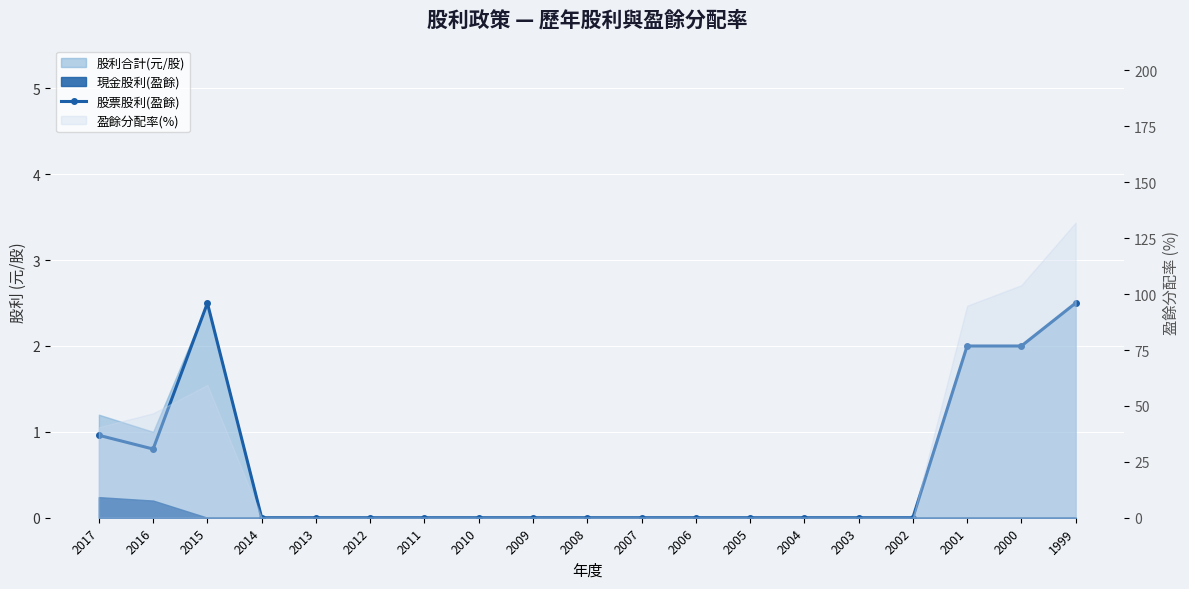

Where is the first local minimum?

2016